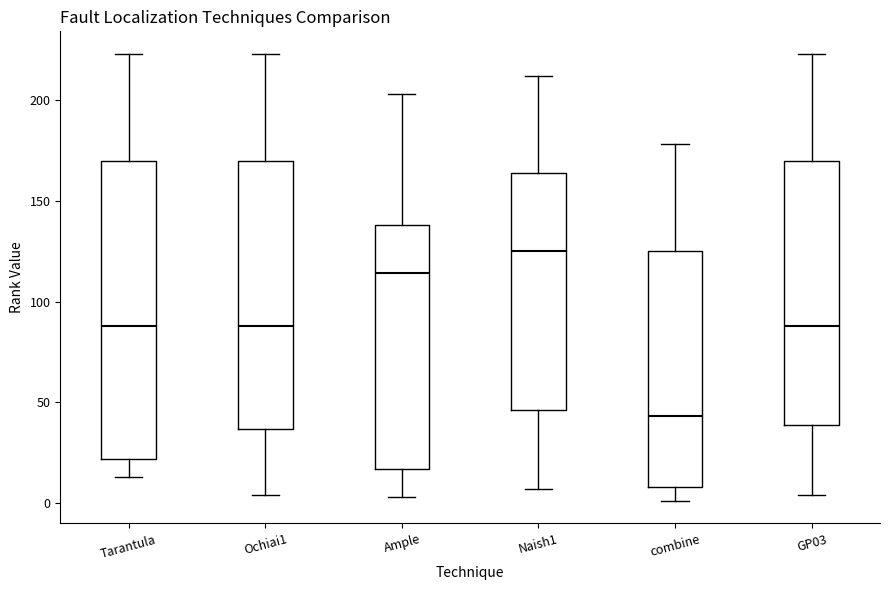

Which box has the highest median line?

Naish1